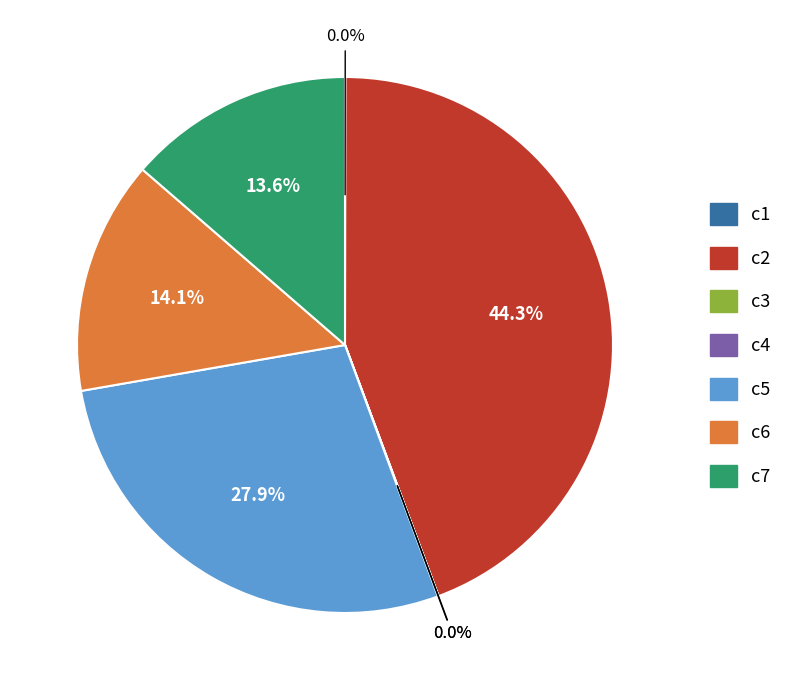

Is there a majority slice in this chart?

No